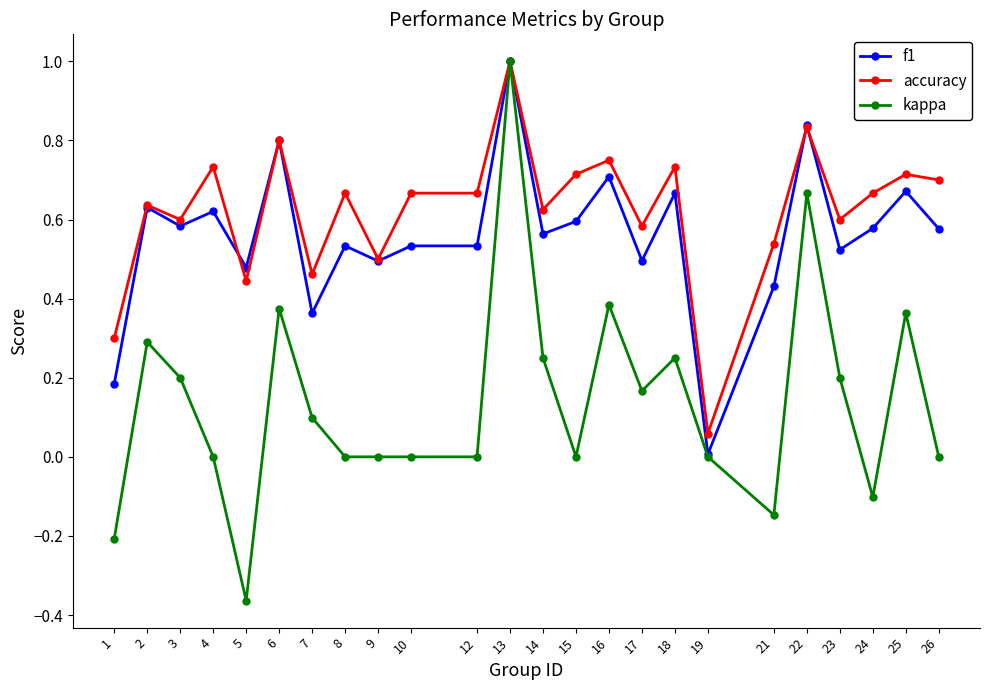

At which category does the chart reach its peak across all series?

13